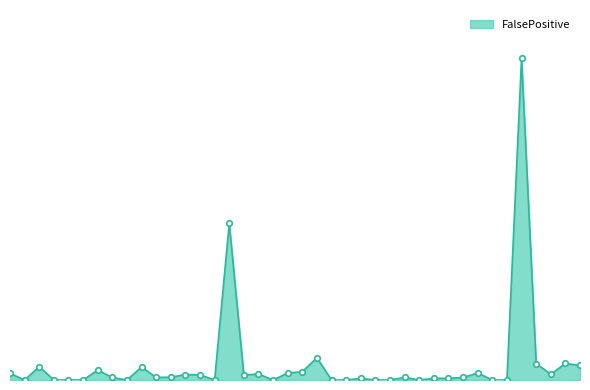

Rank the categories by value from highest to lowest.

69, 43, 49, 73, 71, 75, 11, 37, 32, 48, 62, 47, All, 45, 72, 40, 41, 44, 39, 38, 57, 61, 35, 60, 59, 52, 4, 23, 30, 31, 36, 42, 46, 50, 51, 55, 56, 58, 63, 64